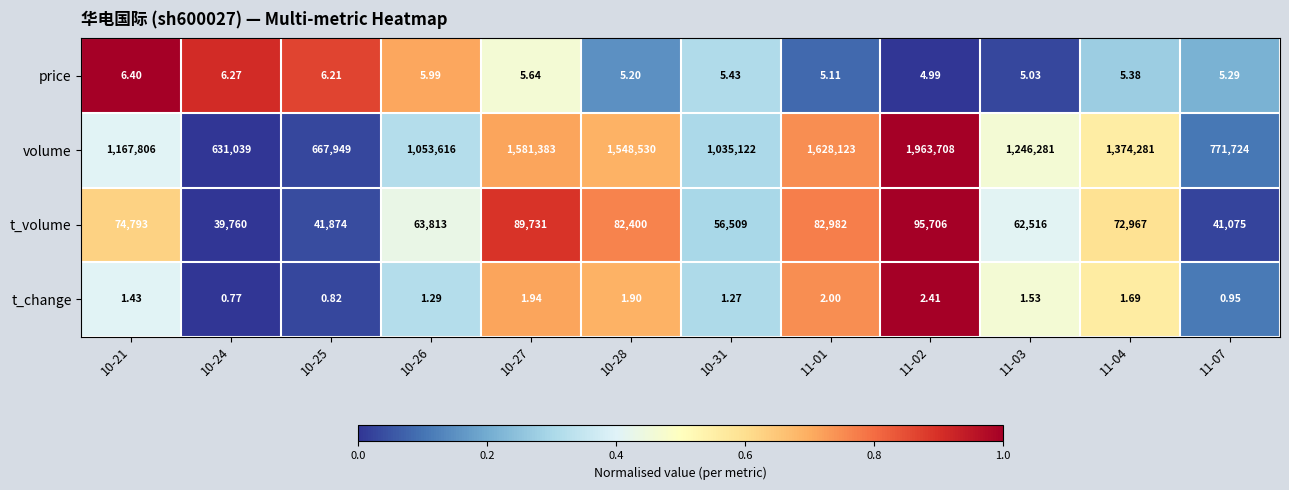

What is the spread (max minus min) of values at 11-02?

1963705.6